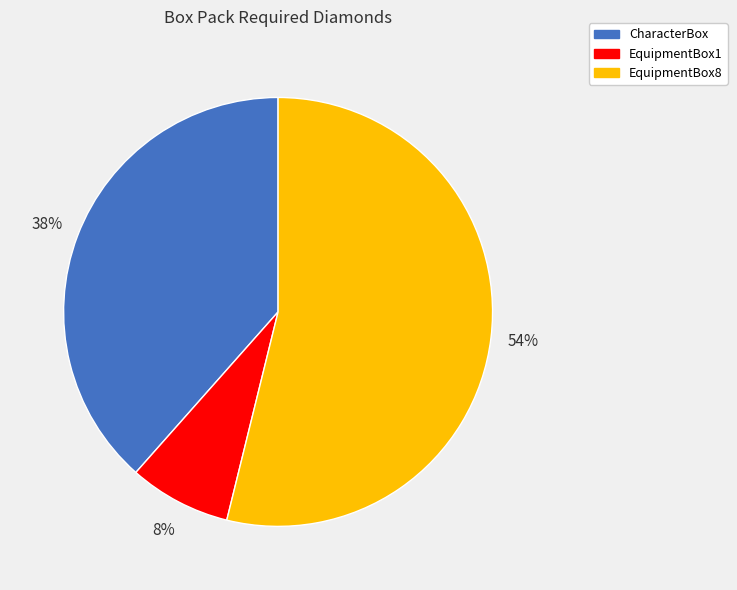

Which slice is the smallest?

EquipmentBox1